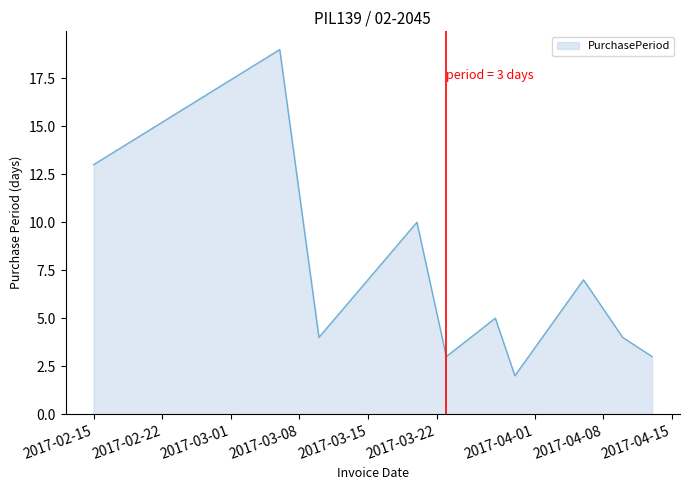

Reading left to right, what are all the values shown in this chart?

13	19	4	10	3	5	2	7	4	3